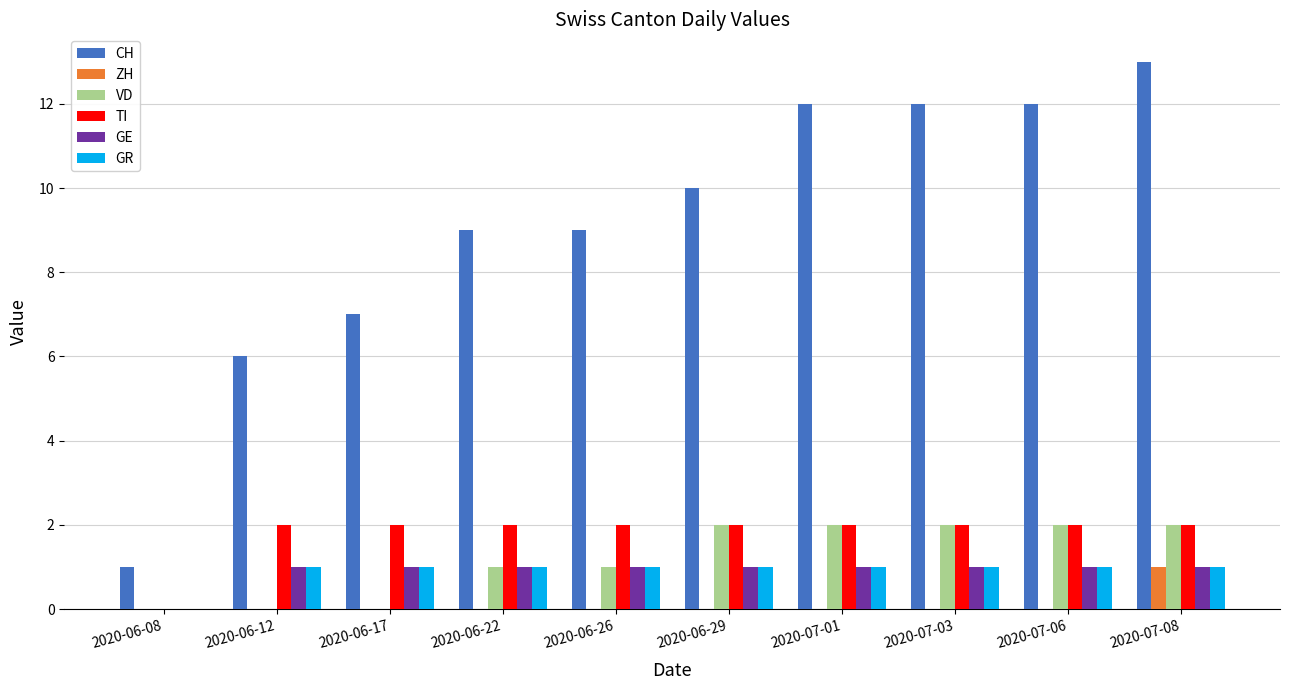

True or false: ZH has a value of 1 at 2020-07-08.

True